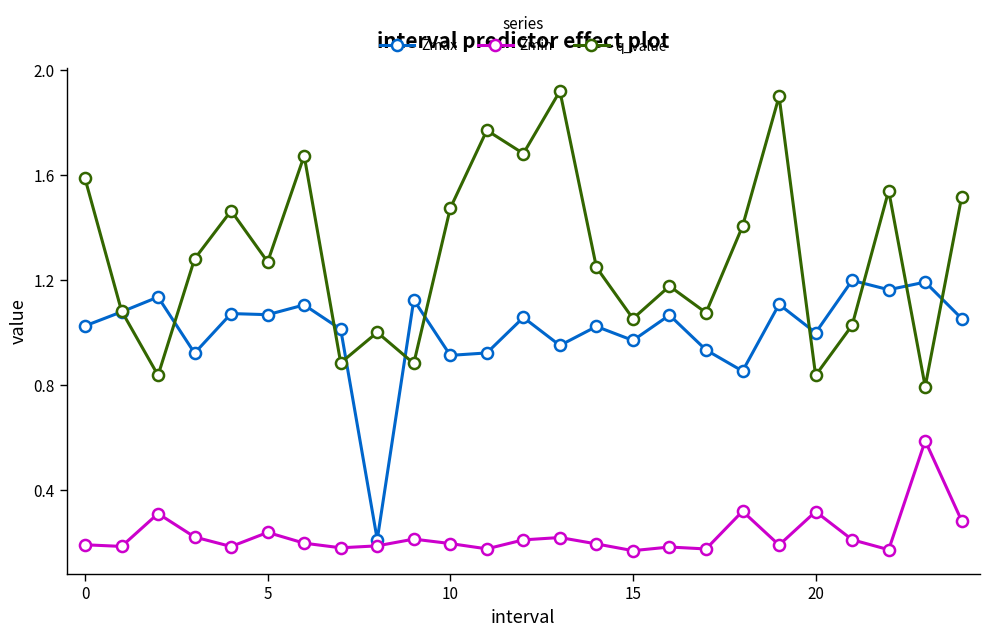

List the series in order of their overall mean, highest first.

q_value, Zmax, Zmin